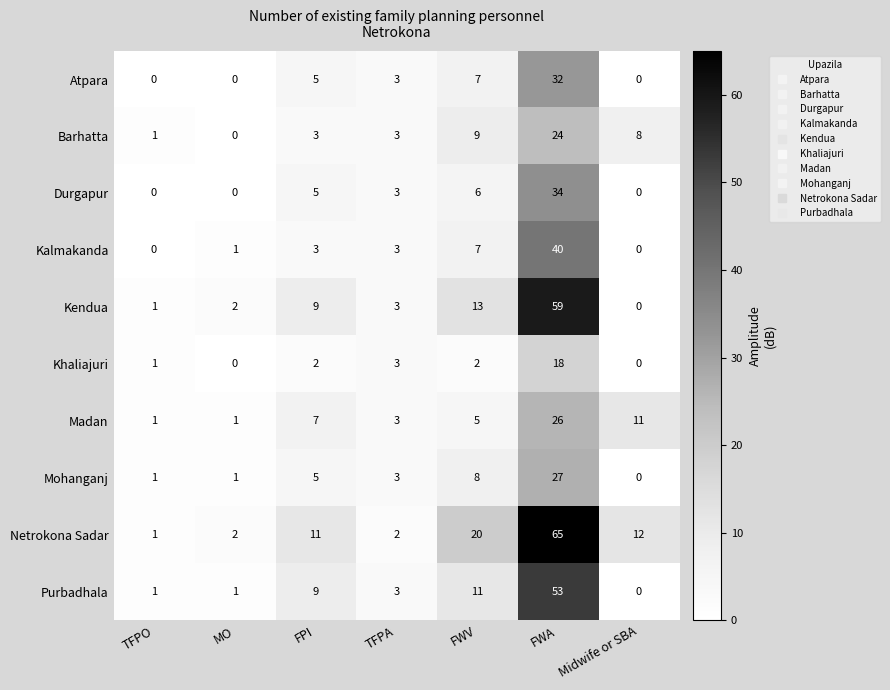

What is the difference between the Khaliajuri values at TFPA and Midwife or SBA?

3